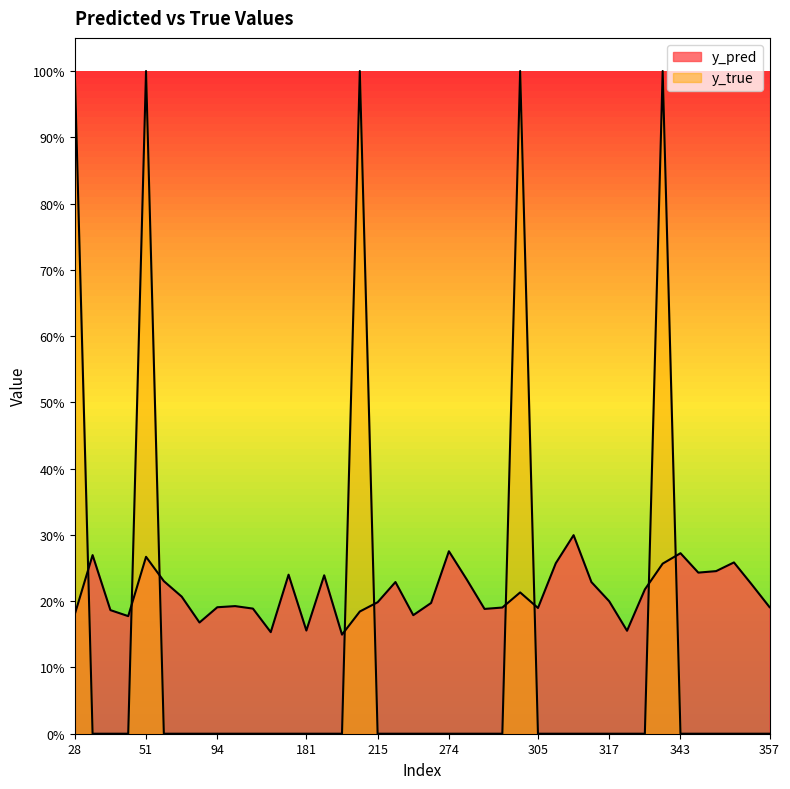

At which category does the chart reach its minimum across all series?

31